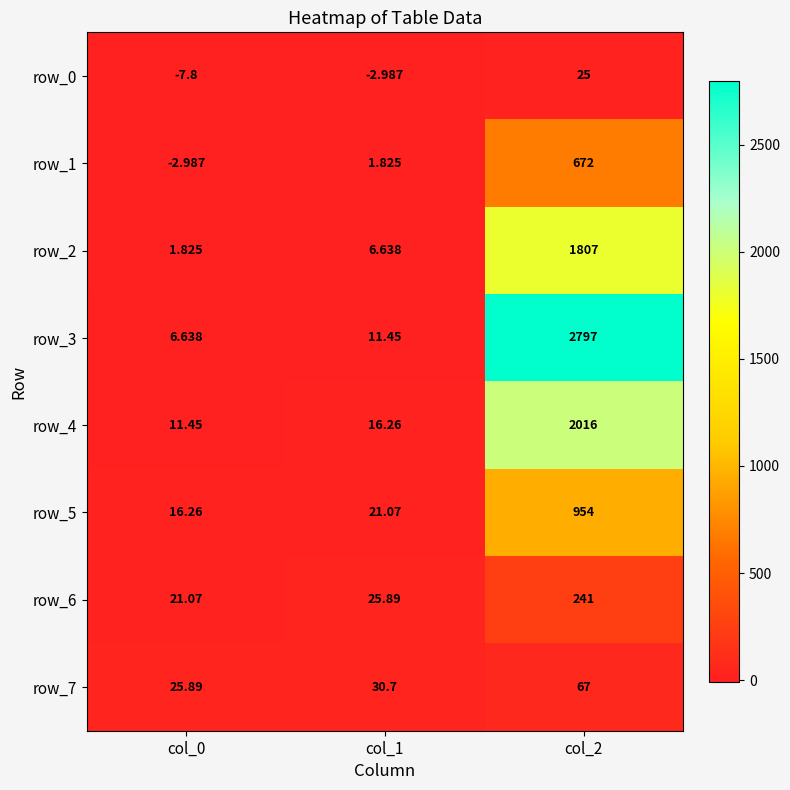

Is it true that row_5 equals 16.3 at col_0?

True